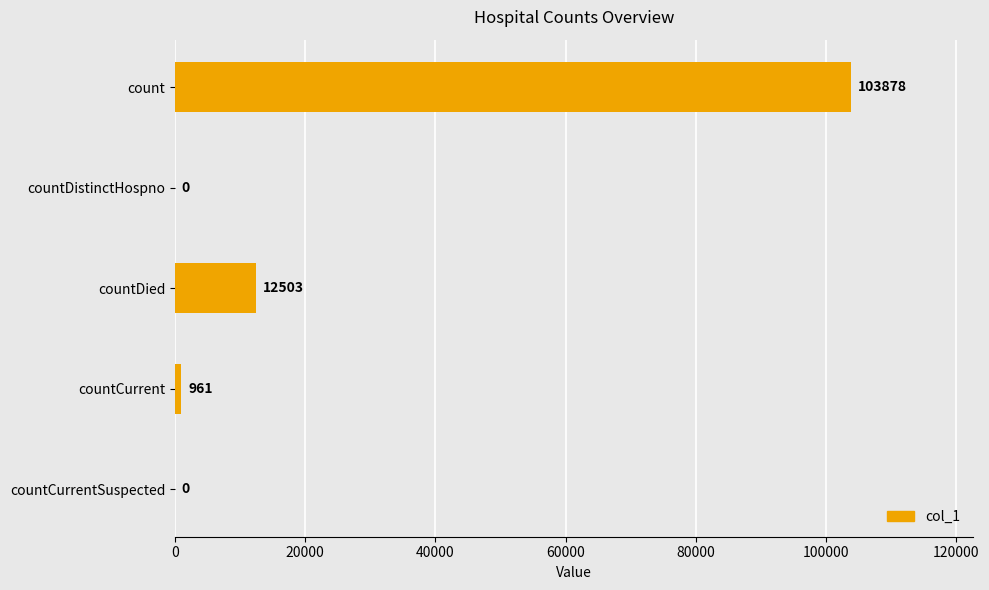

How many positive values are there?

3